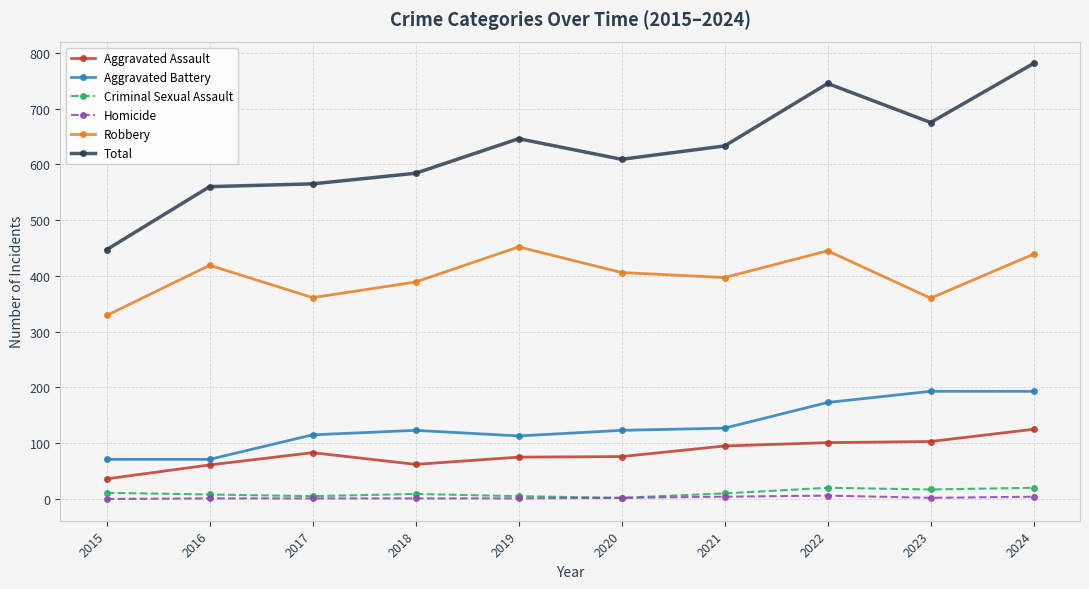

Is the value of Robbery at 2023 greater than the value of Aggravated Assault at 2017?

Yes